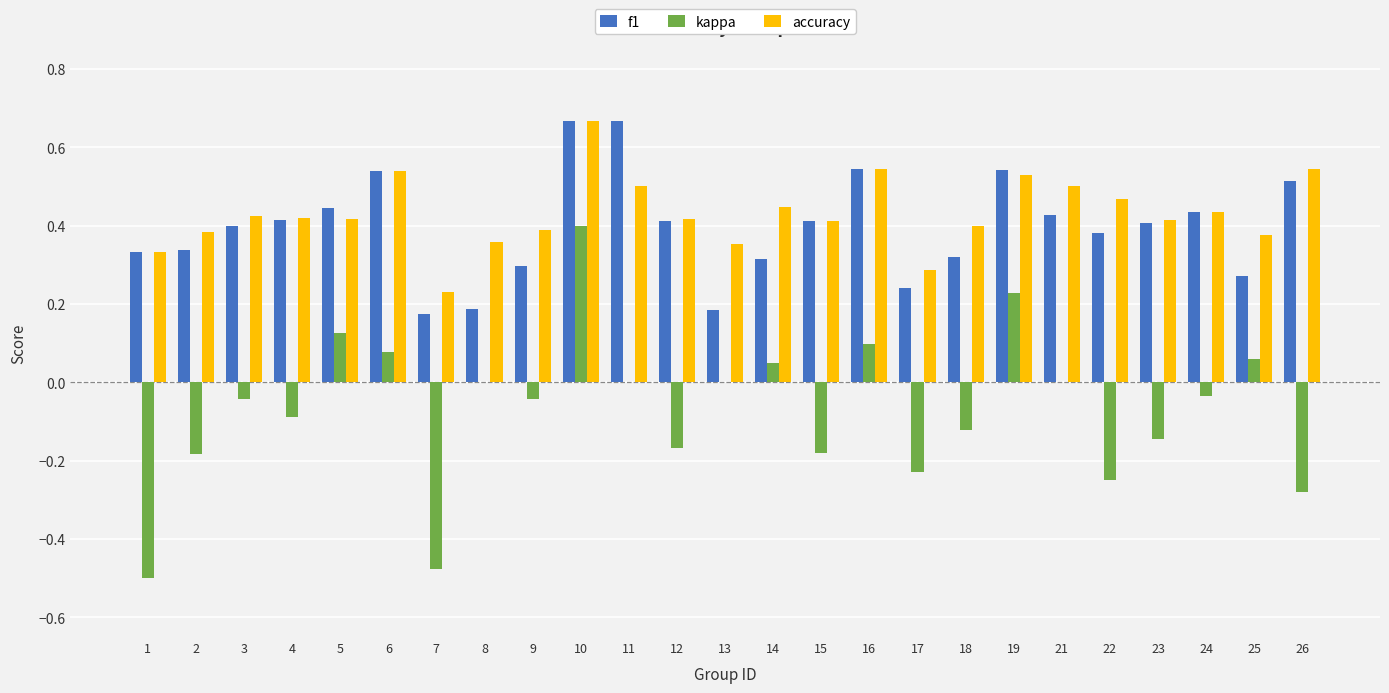

The kappa series shows -0.2 at 18. True or false?

False